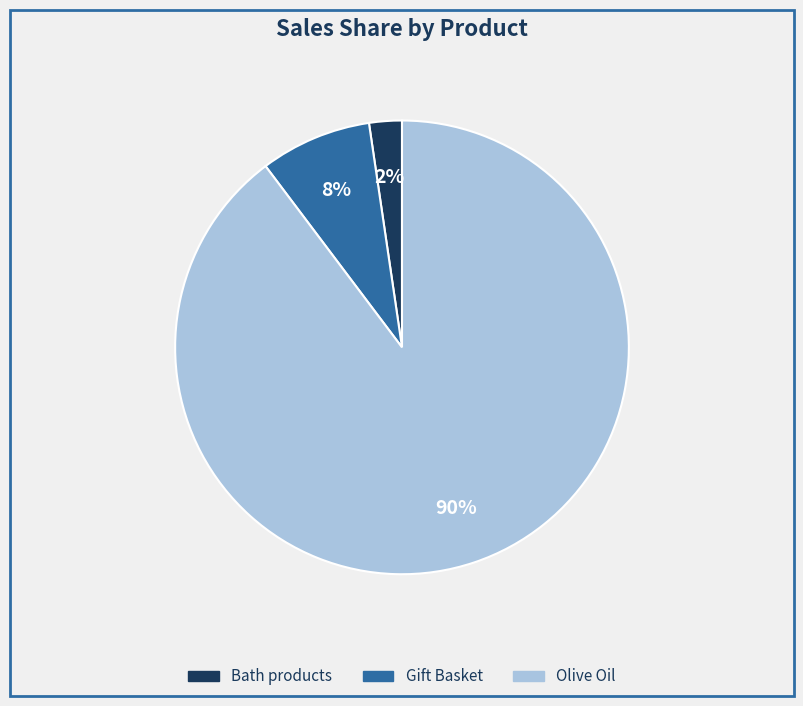

What percentage is the Gift Basket slice, to the nearest percent?

8%